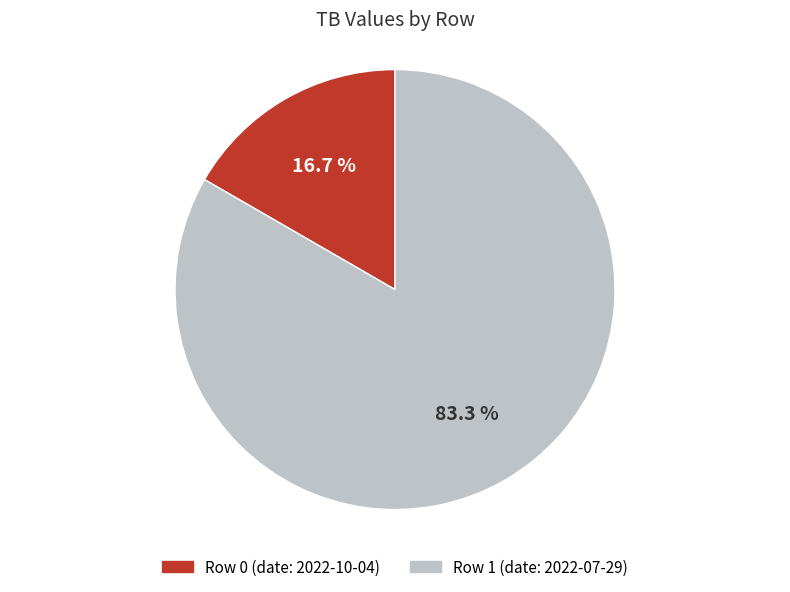

To the nearest percent, what is the difference between the largest and smallest slice percentages?

67%